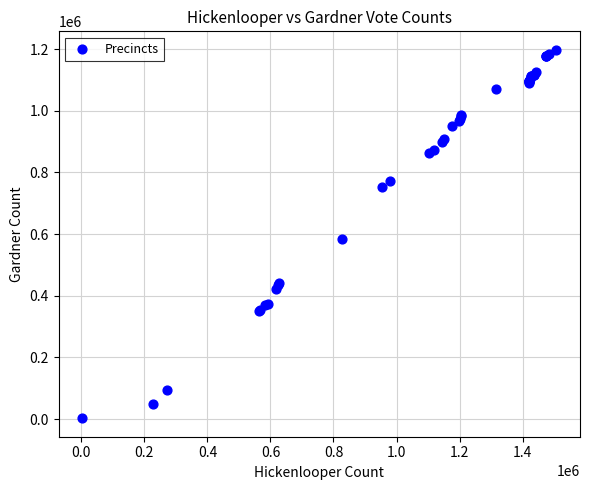

What Y value in the scatter plot is closest to 600094?

585540